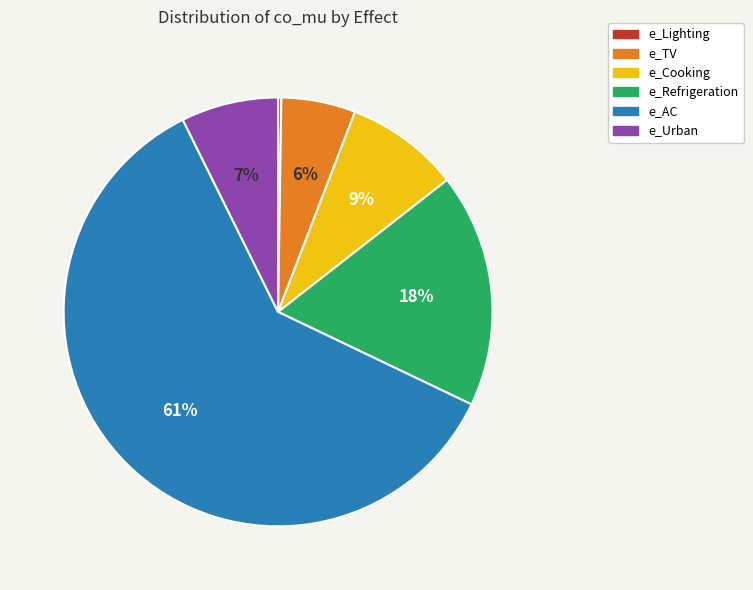

Which slice is the largest?

e_AC